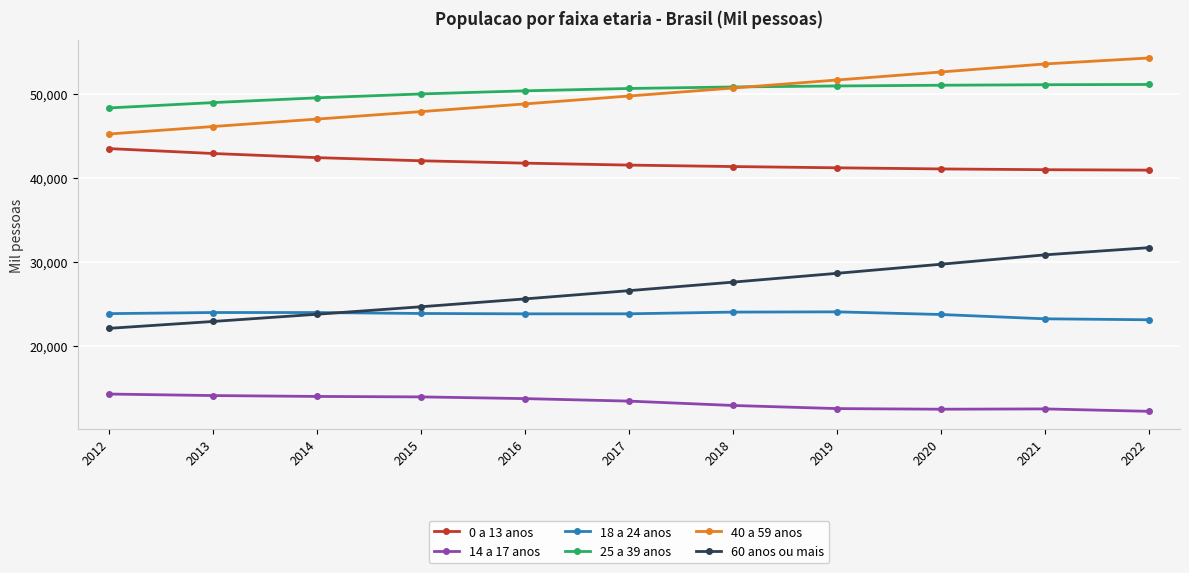

True or false: 60 anos ou mais has more than 2 points higher than both neighbors.

False